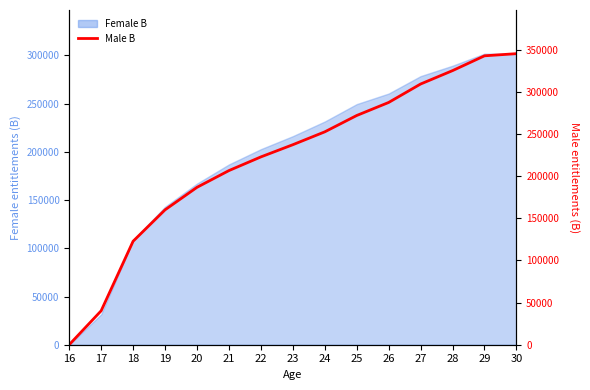

Reading left to right, list all the values displayed in this chart.

16=15	17=40252	18=122752	19=160018	20=186722	21=206587	22=222806	23=237273	24=252547	25=271936	26=287405	27=309278	28=325179	29=342738	30=345297